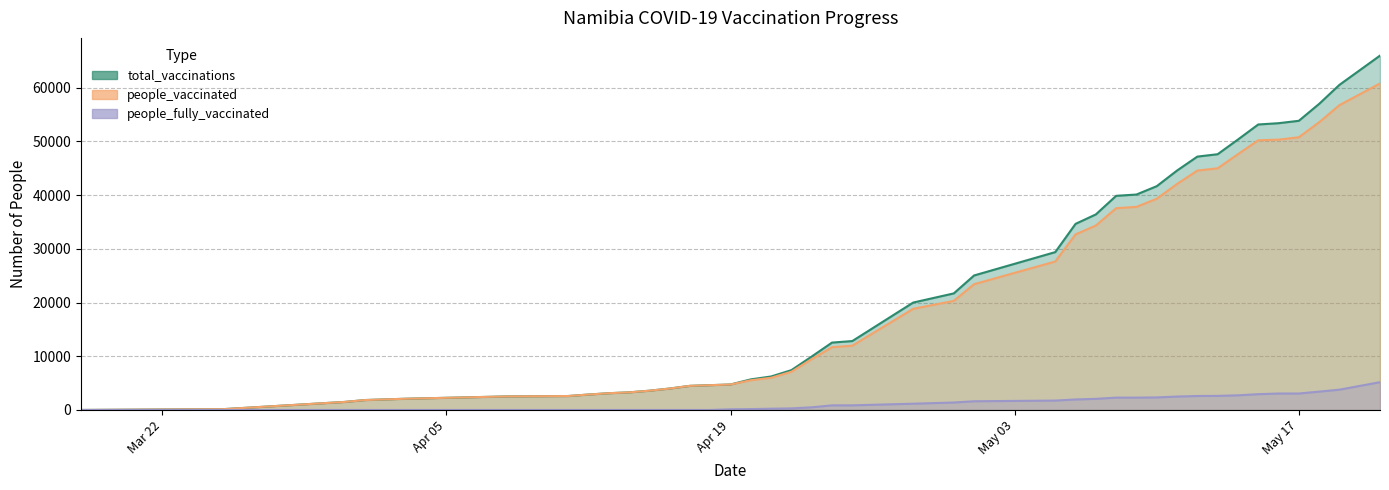

What is the spread (max minus min) of values at 2021-04-16?

3993